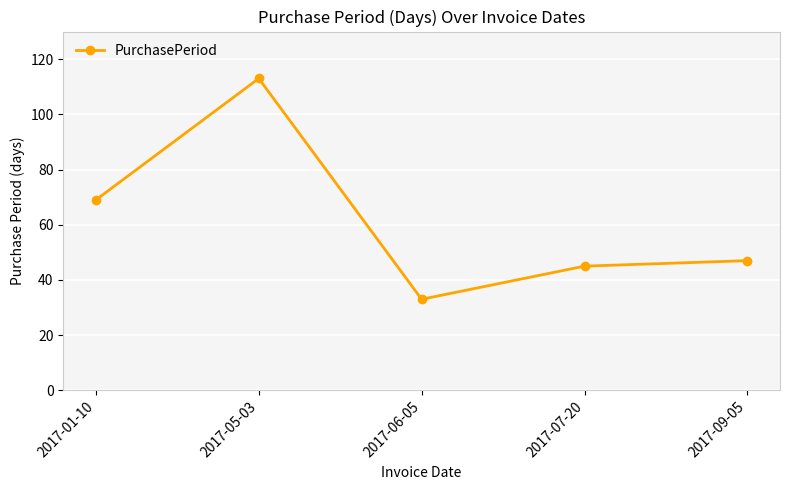

The chart shows a value of 30 at 2017-07-20. True or false?

False